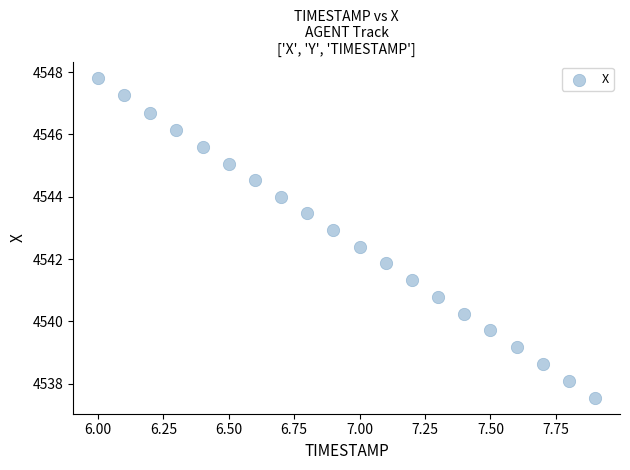

What Y value in the scatter plot is closest to 4542?

4541.9